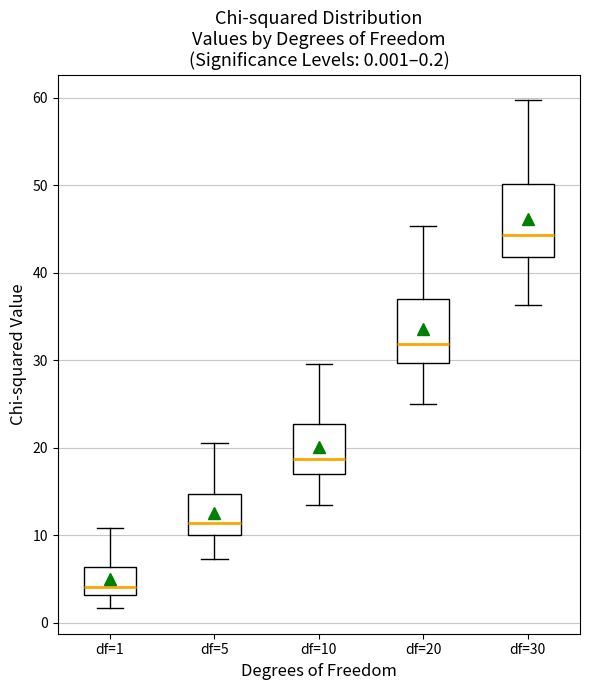

Which box is the tallest, from its lower edge to its upper edge?

df=30